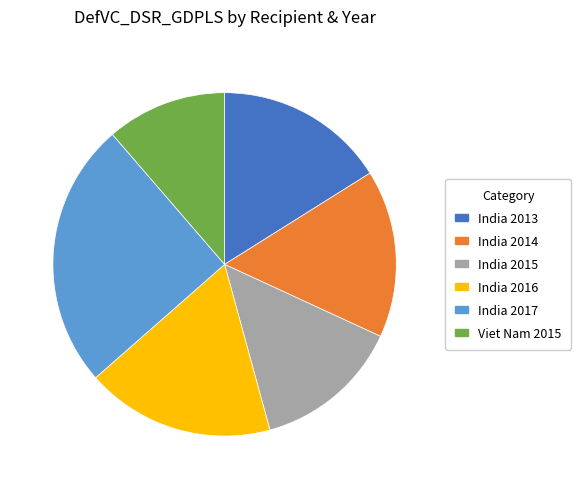

True or false: India 2013 accounts for 9% of the total.

False